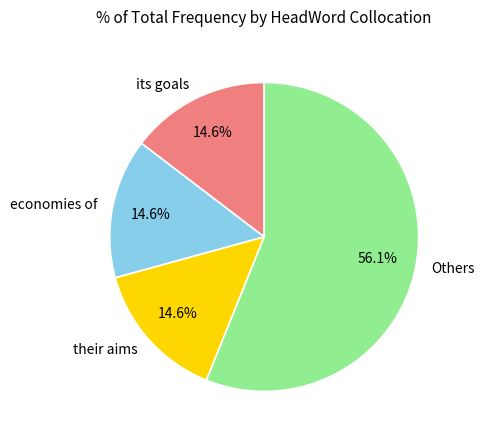

To the nearest percent, what percentage of the pie is their aims?

15%